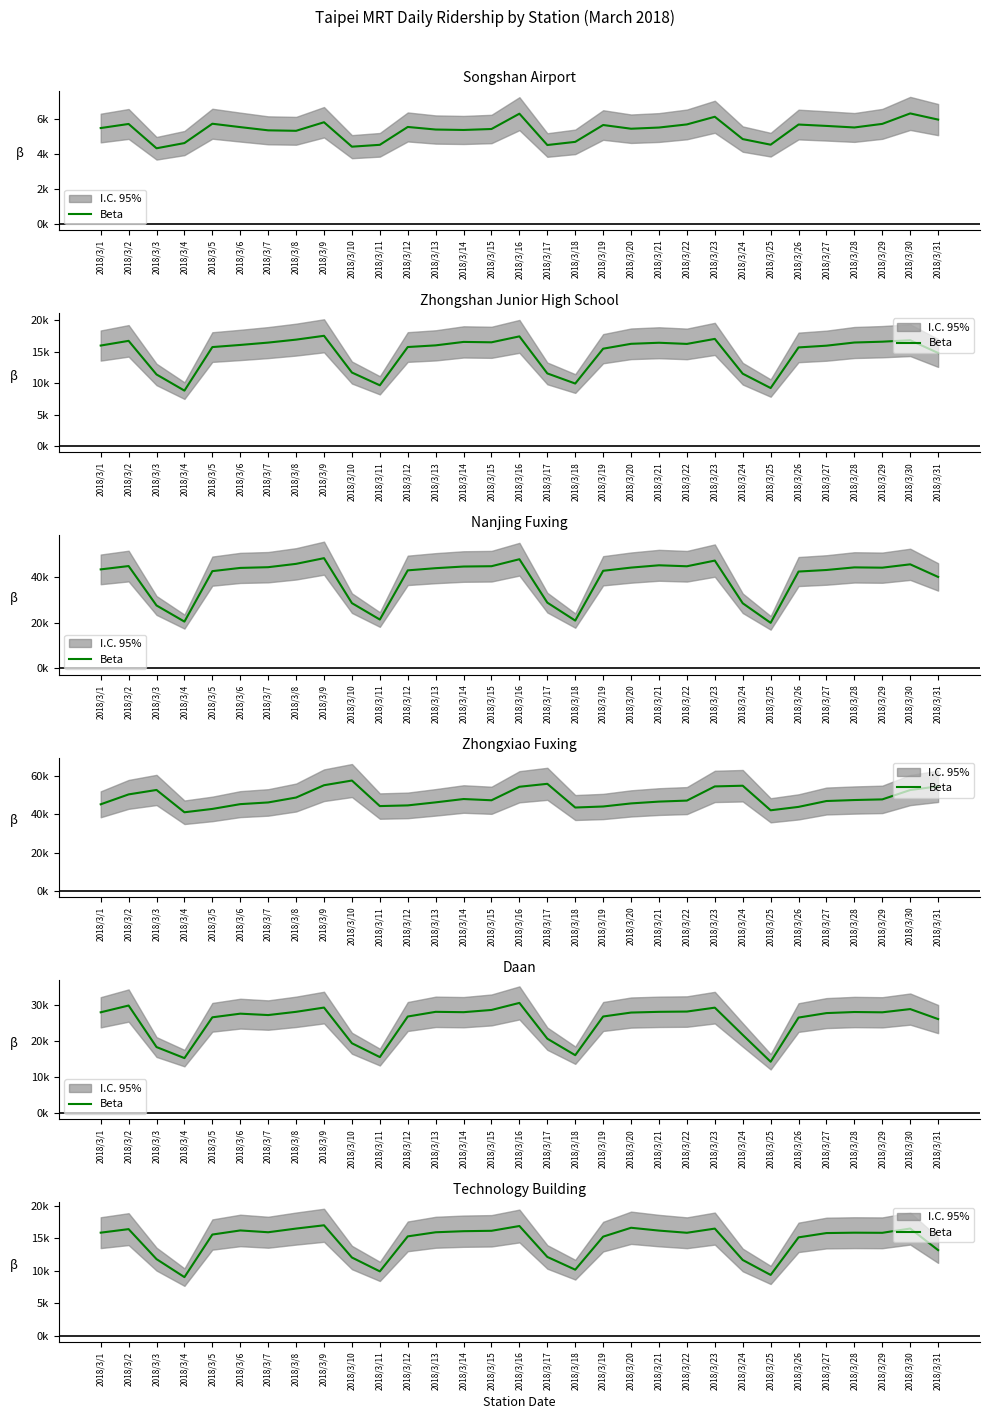

Does the chart display data point markers on the line(s)?

No